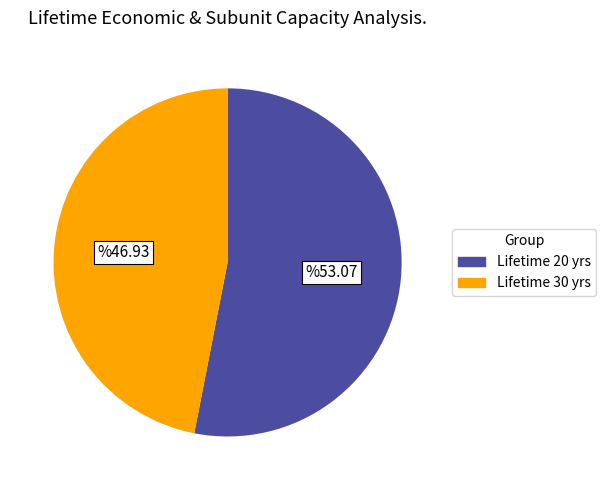

Does any single category account for the majority?

Yes